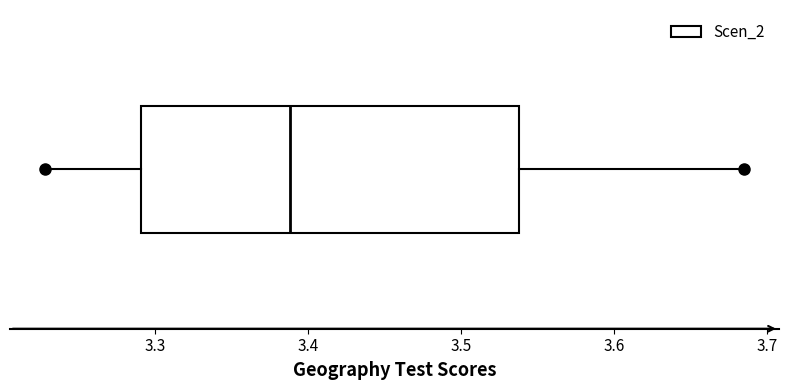

Read this box plot against the x-axis: the position of the median line, the range covered by the box, and the ends of both whiskers. The values are not printed on the chart, so give them approximately, as read against the axis.

median 3.39, box 3.29 to 3.54, whiskers 3.23 to 3.68